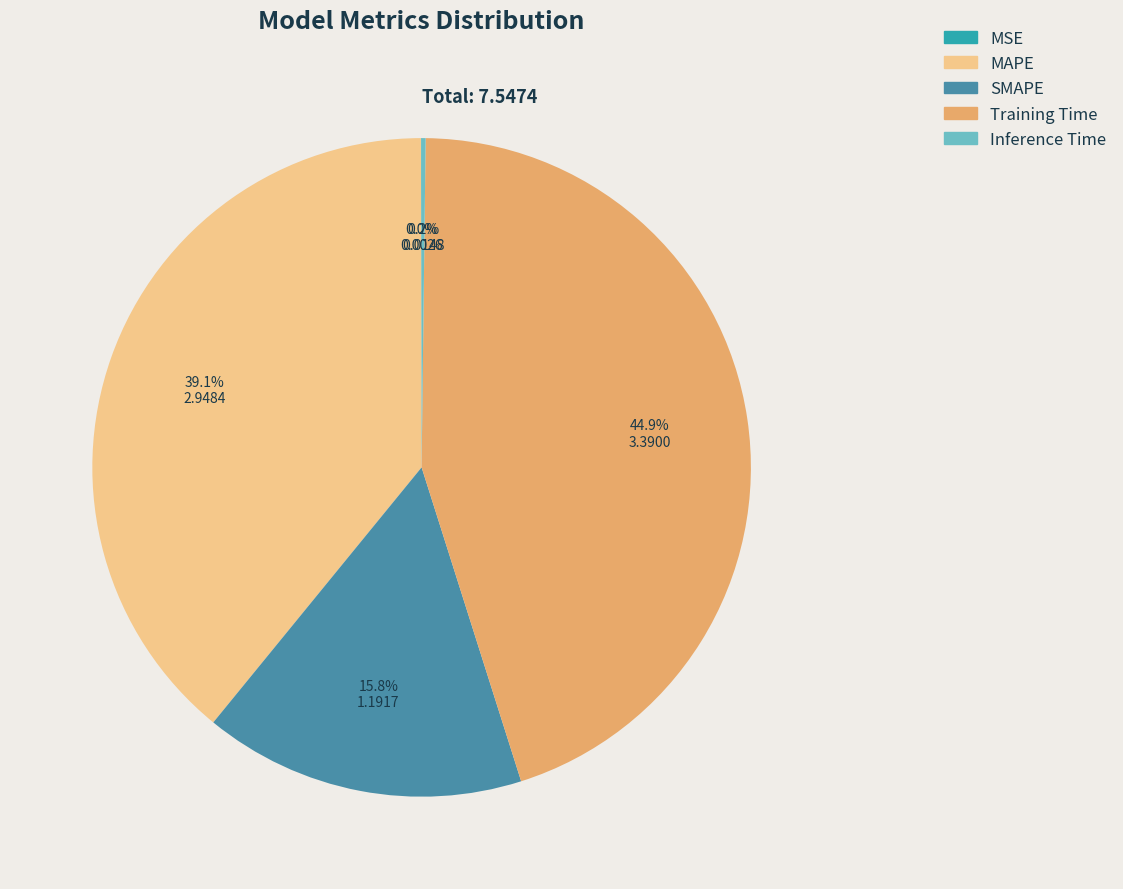

What portion of the pie excludes MAPE?

60.9%